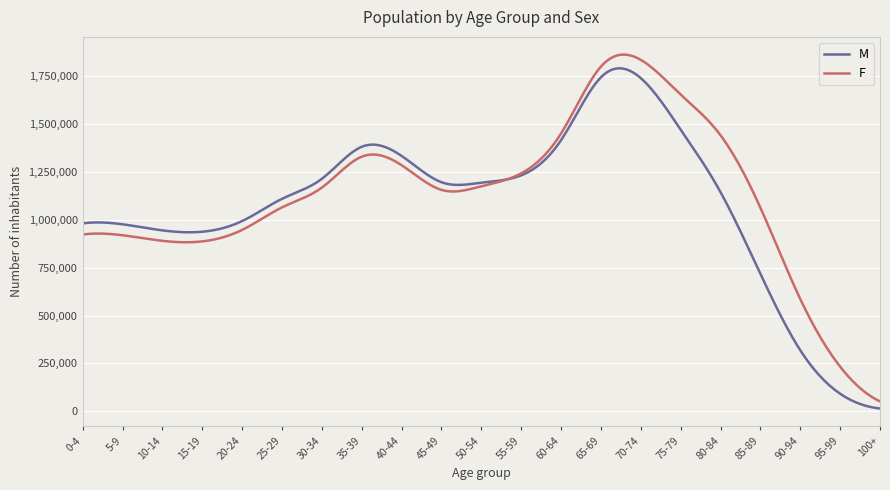

Which series has the widest spread of values?

F